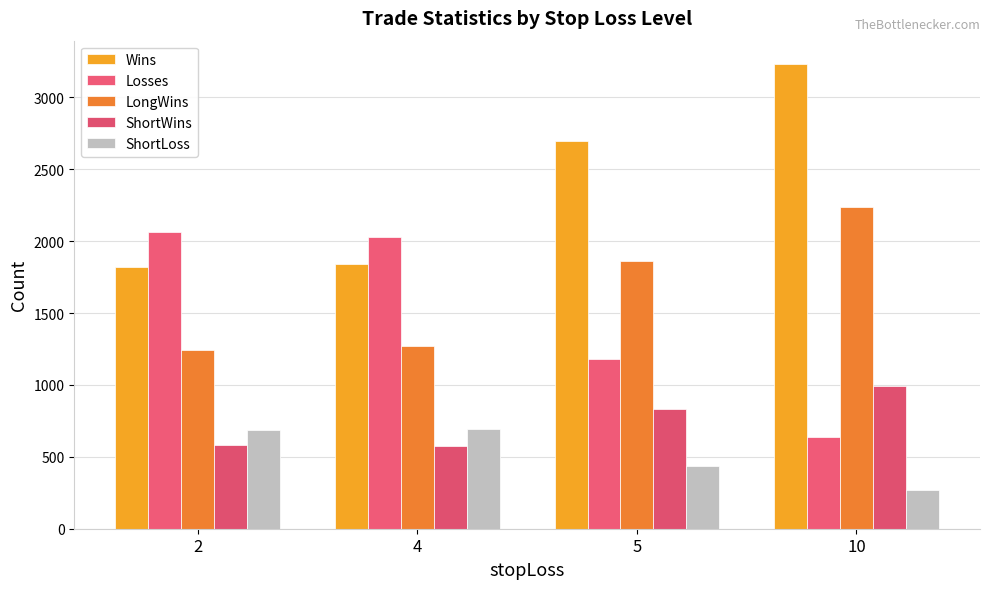

How many groups of bars are there?

4